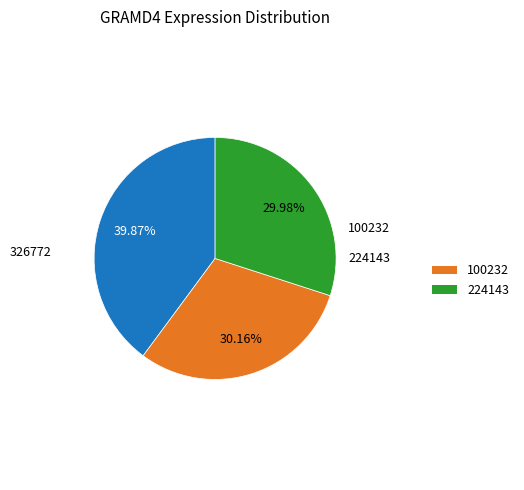

Does any single category account for the majority?

No